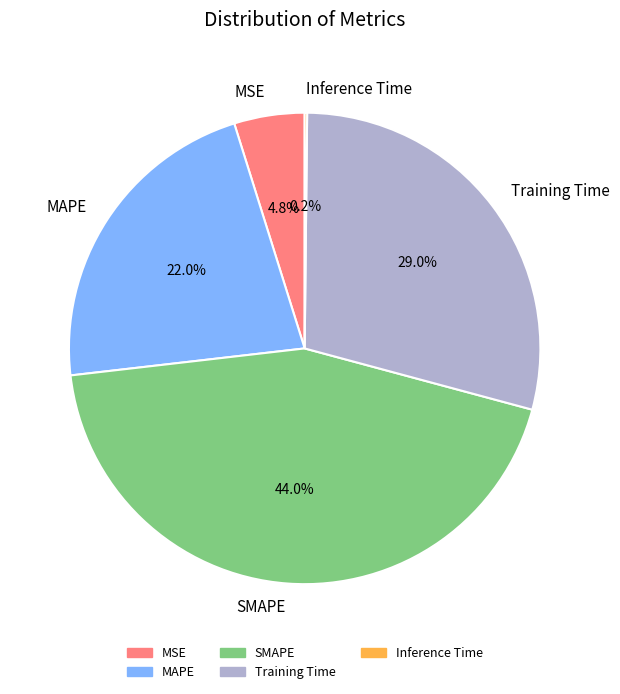

To the nearest percent, what percentage of the pie is MSE?

5%